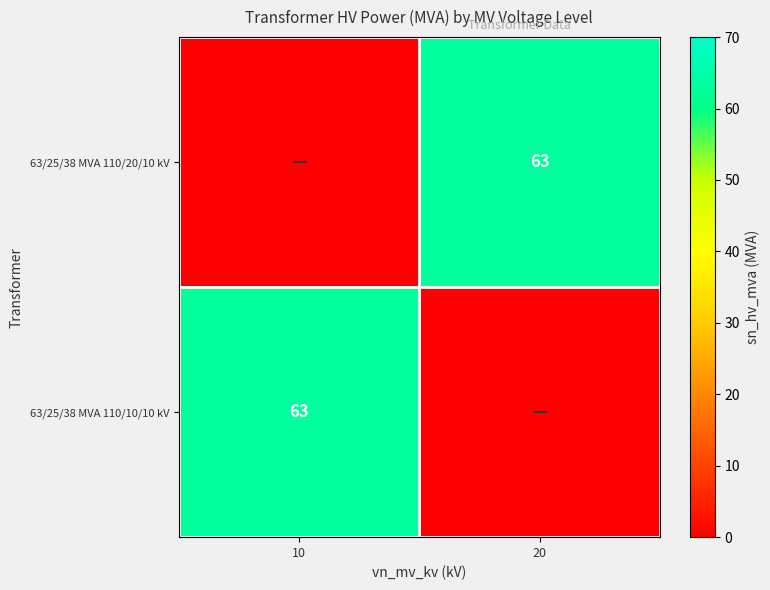

What is the greatest value displayed?

63